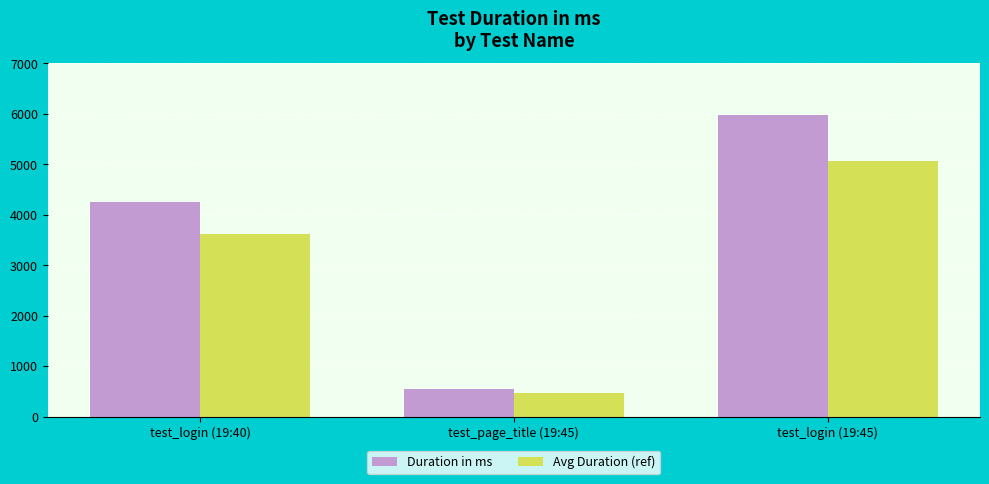

Is the value of Avg Duration (ref) at test_page_title (19:45) greater than the value of Duration in ms at test_login (19:40)?

No